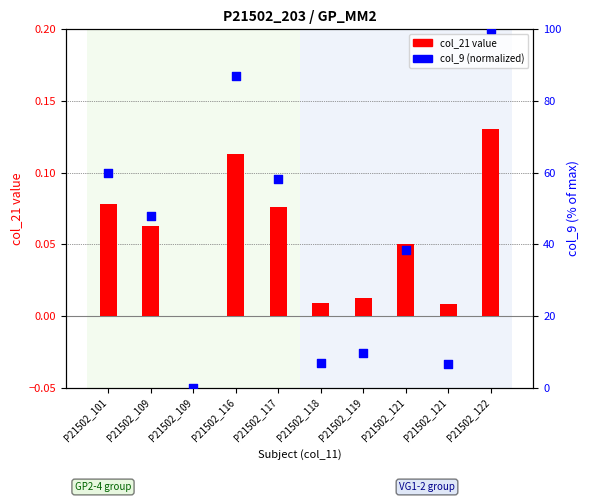

At how many categories does at least one series exceed 17?

6